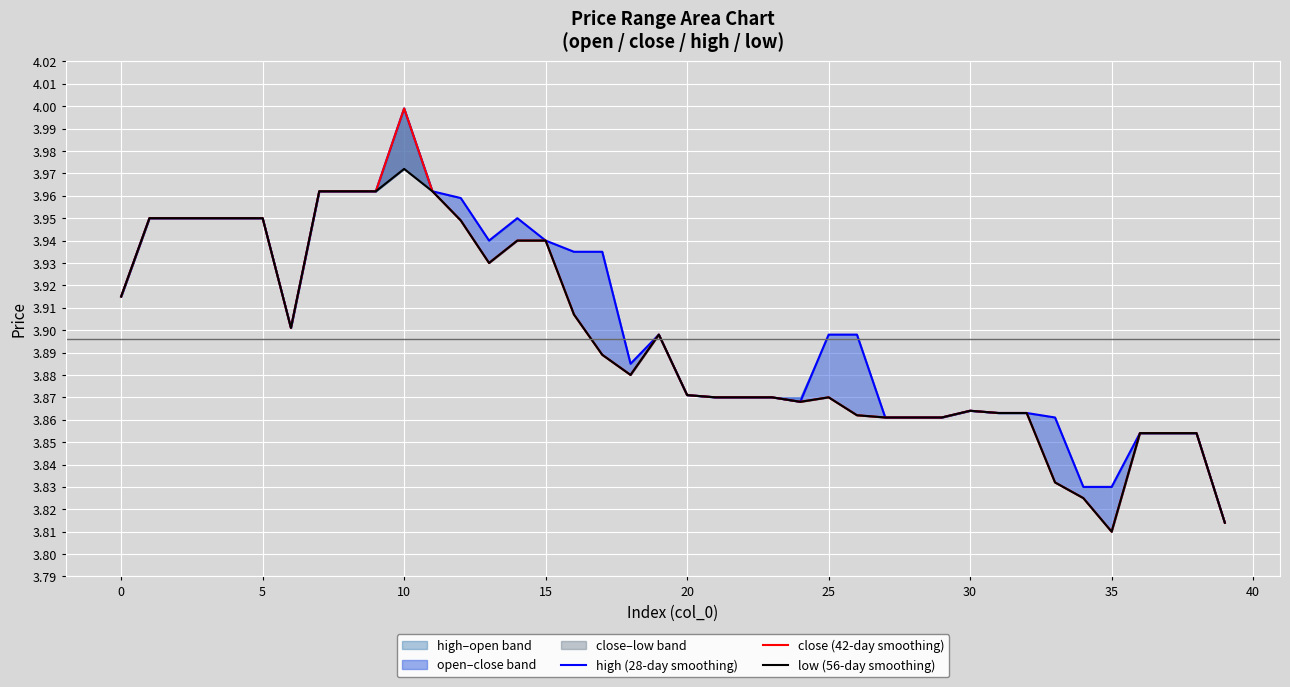

True or false: close (42-day smoothing) has more than 0 interior local peaks.

True